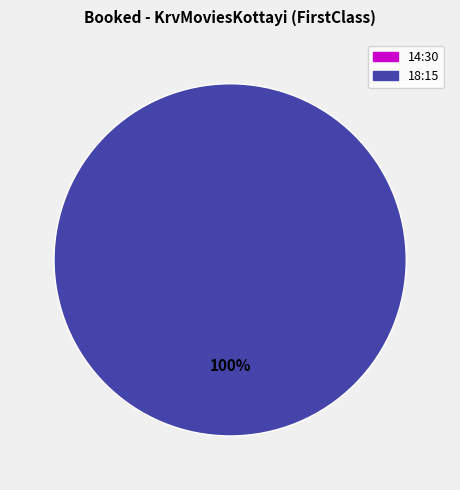

What is the total percentage of 18:15 and 14:30?

100.0%